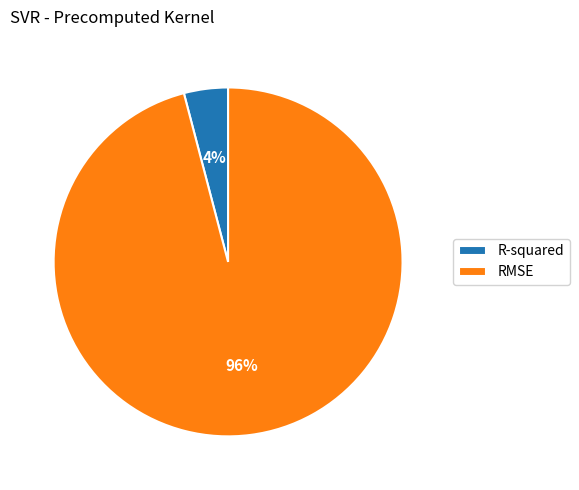

Is the sum of R-squared and RMSE greater than half?

Yes